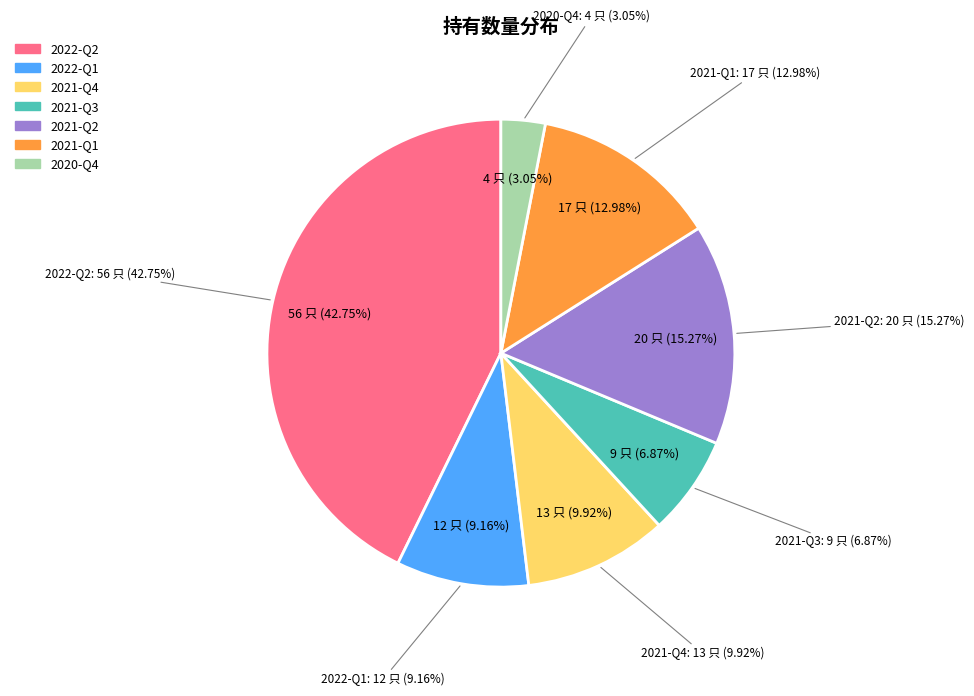

Is it true that 2021-Q1 is 1% of the pie?

False